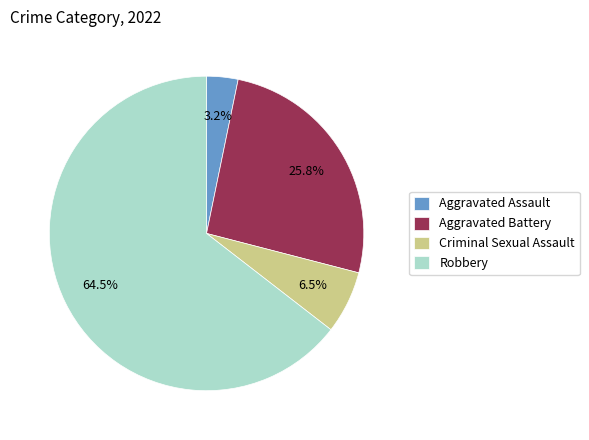

Is the sum of Aggravated Assault and Criminal Sexual Assault greater than half?

No